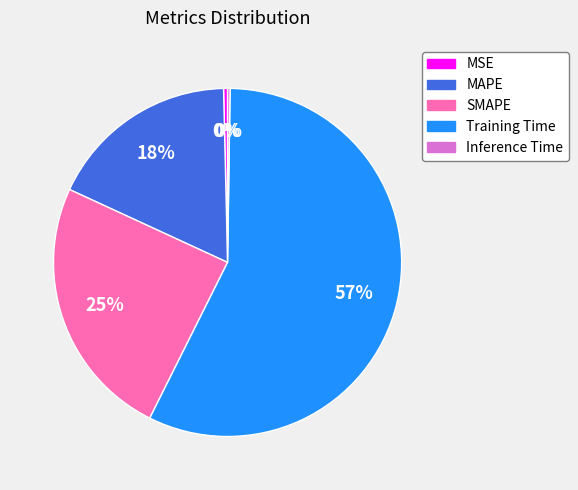

To the nearest percent, what is the difference between the MAPE and Training Time slice percentages?

39%